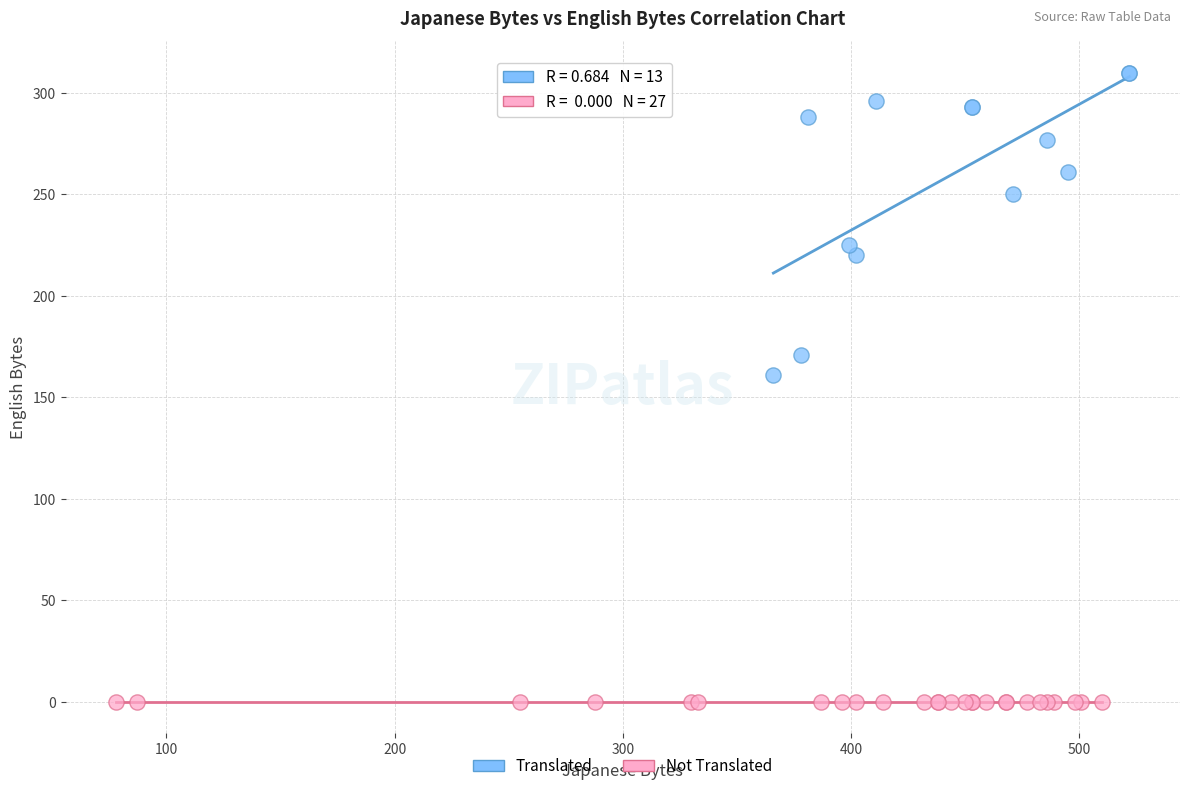

Which series reaches the maximum Y coordinate?

Translated